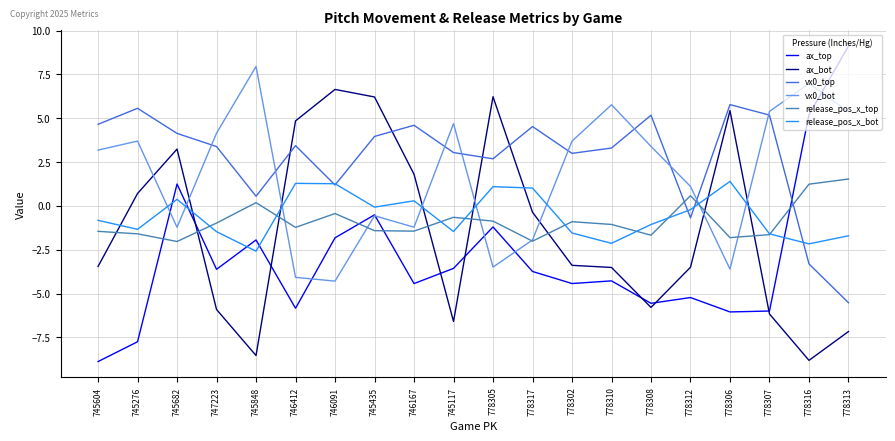

In ax_bot, how many points are lower than both neighbors (excluding endpoints)?

4